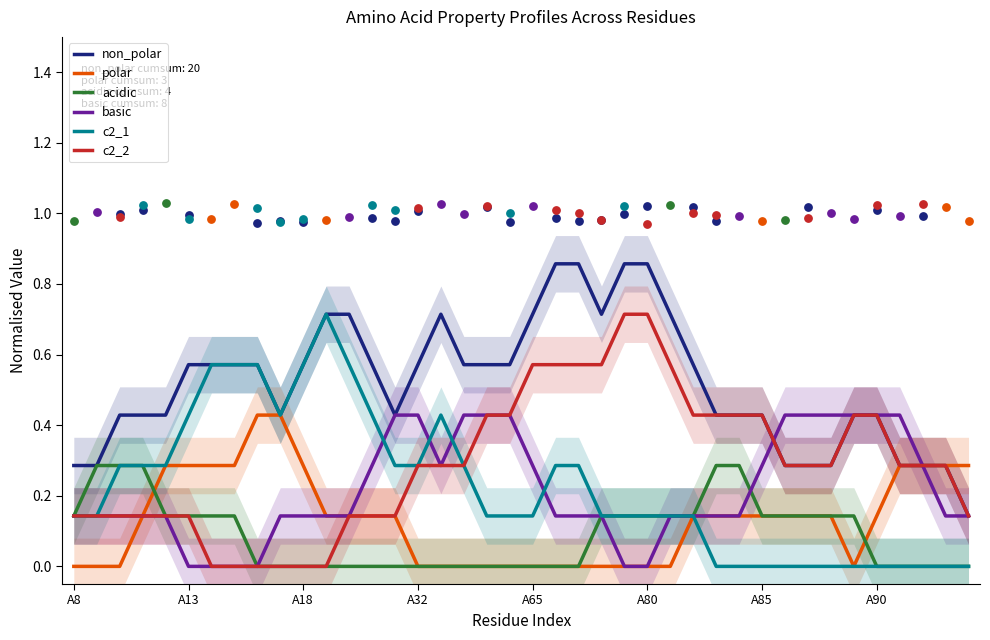

What is the total value across all series at 13?

1.6